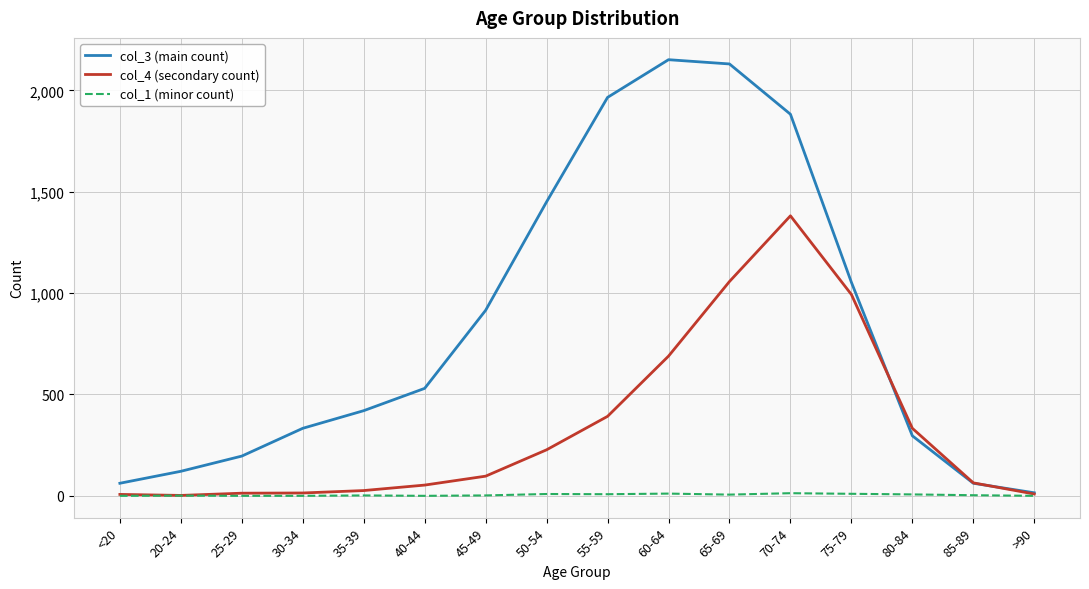

Is it true that col_4 (secondary count) equals 74 at 50-54?

False